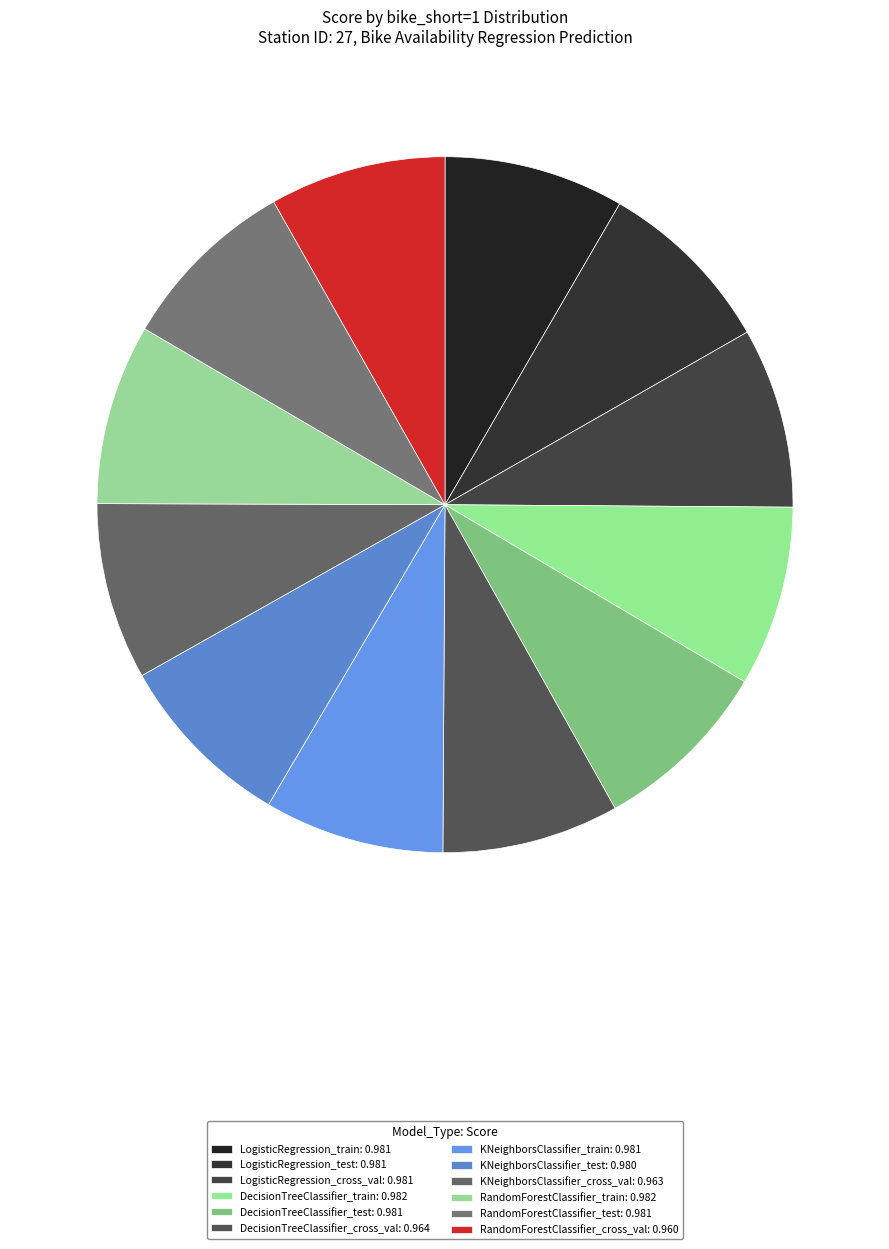

How many slices are in this pie chart?

12